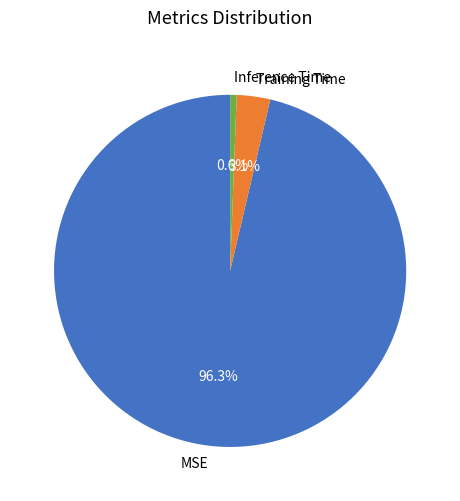

Is MSE the majority of the pie?

Yes